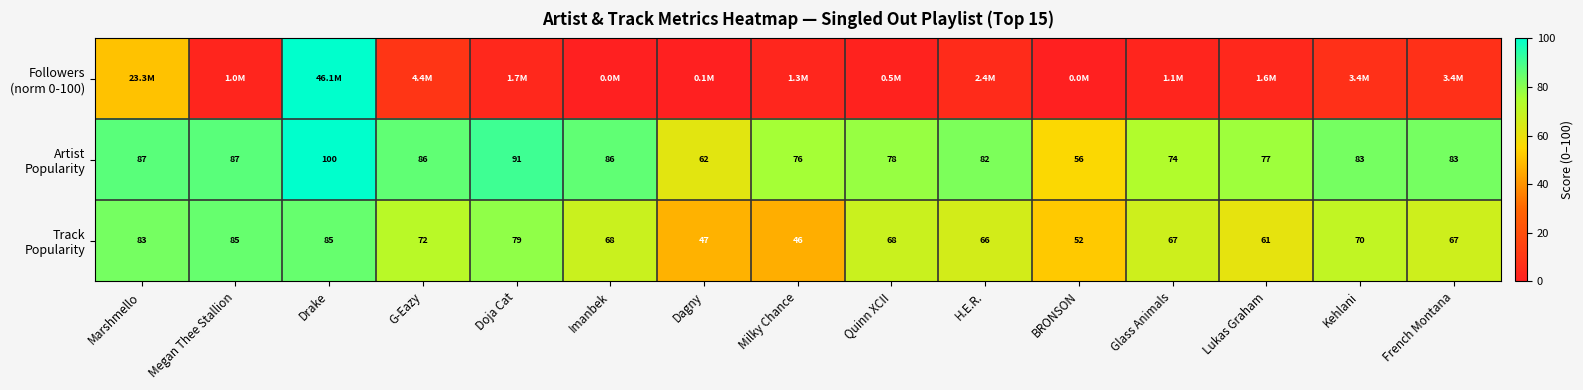

List the series in order of their peak value, highest first.

Followers (norm 0-100), Artist Popularity, Track Popularity